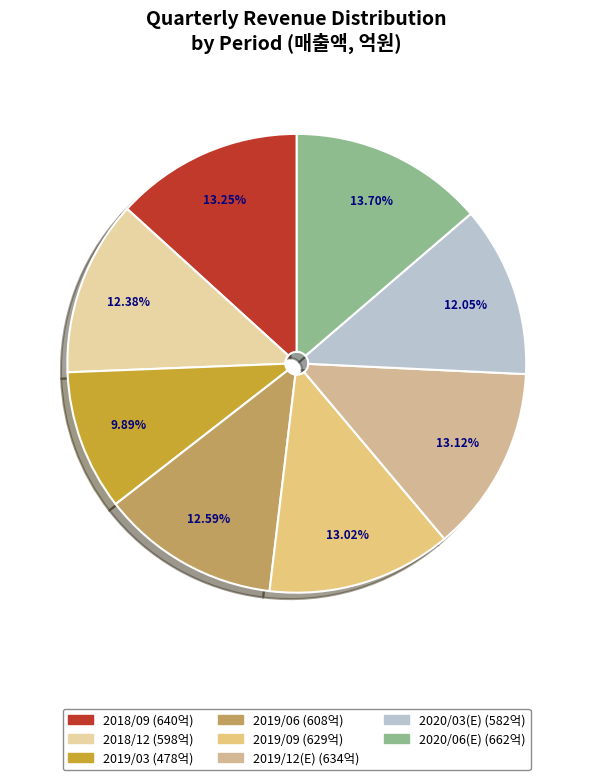

What is the largest slice in the pie chart?

2020/06(E)